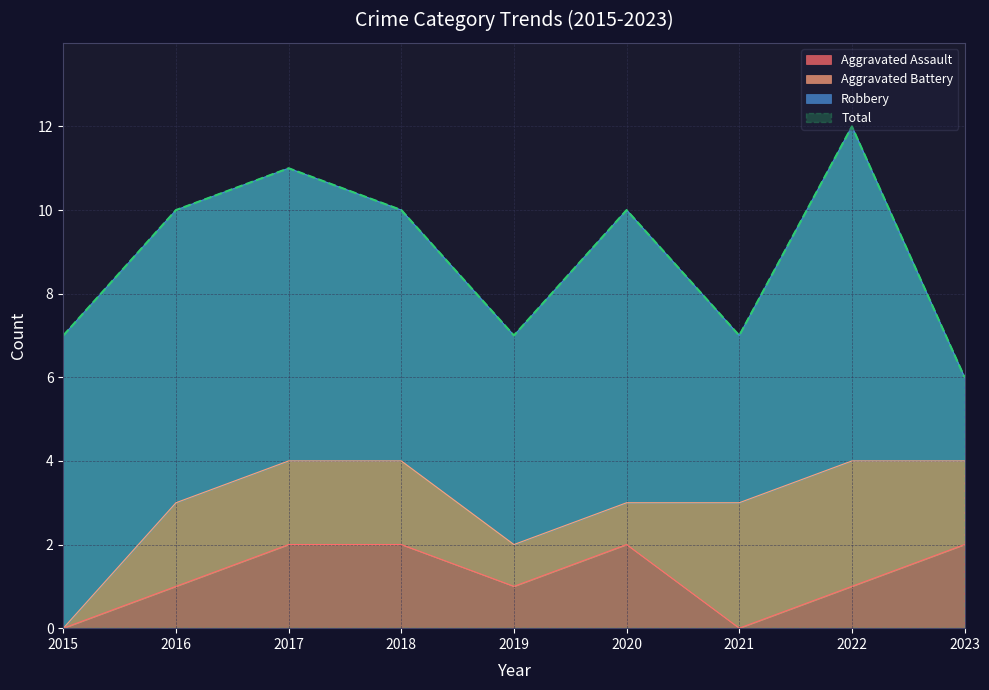

Is the value of Total at 2019 greater than the value of Aggravated Assault at 2015?

Yes